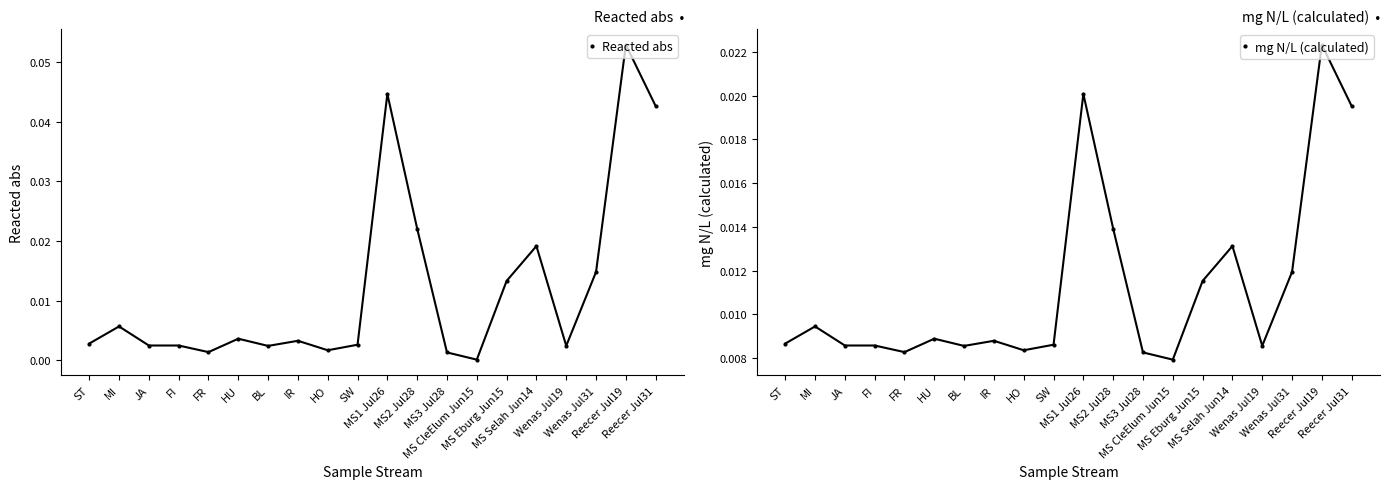

True or false: mg N/L (calculated) has a value of 0.0 at MS3 Jul28.

True